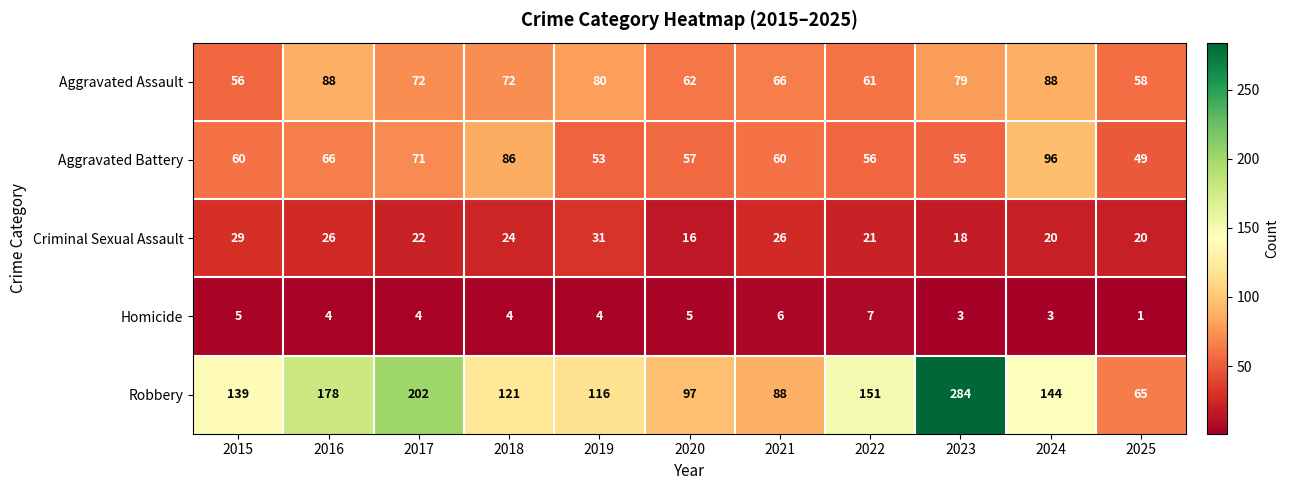

What is the difference between the maximum and minimum values in the Criminal Sexual Assault series?

15